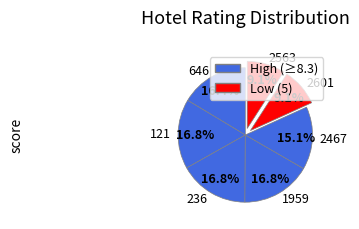

To the nearest percent, what is the difference between the largest and smallest slice percentages?

8%